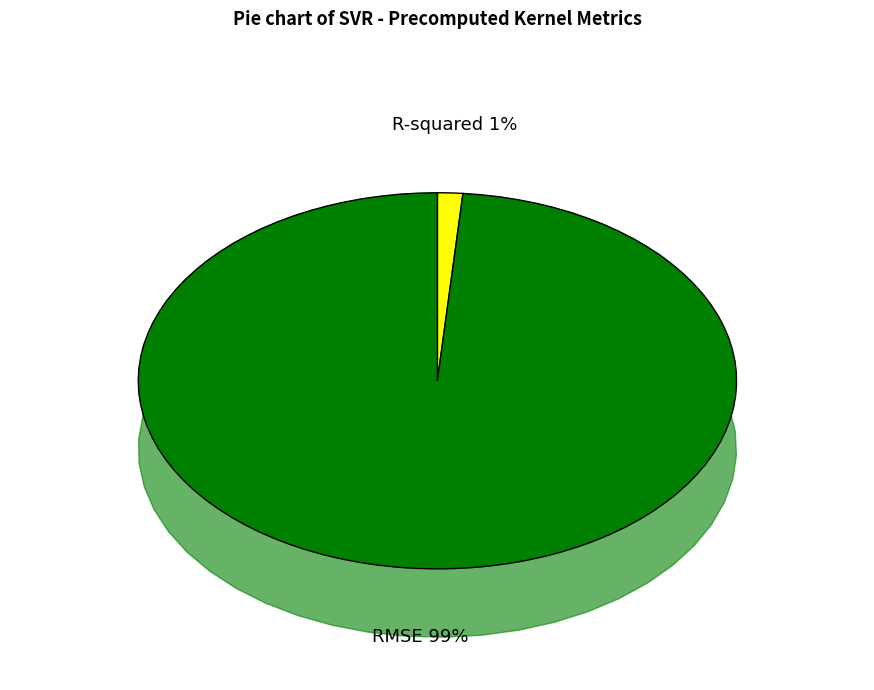

To the nearest percent, what is the average slice percentage?

50%